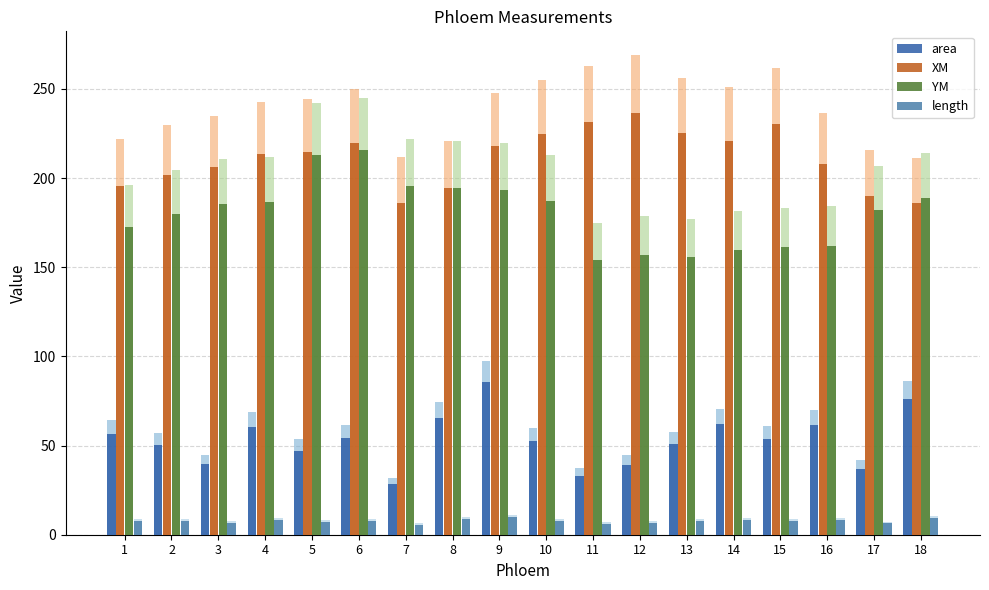

At which label is YM closest to 184?

3